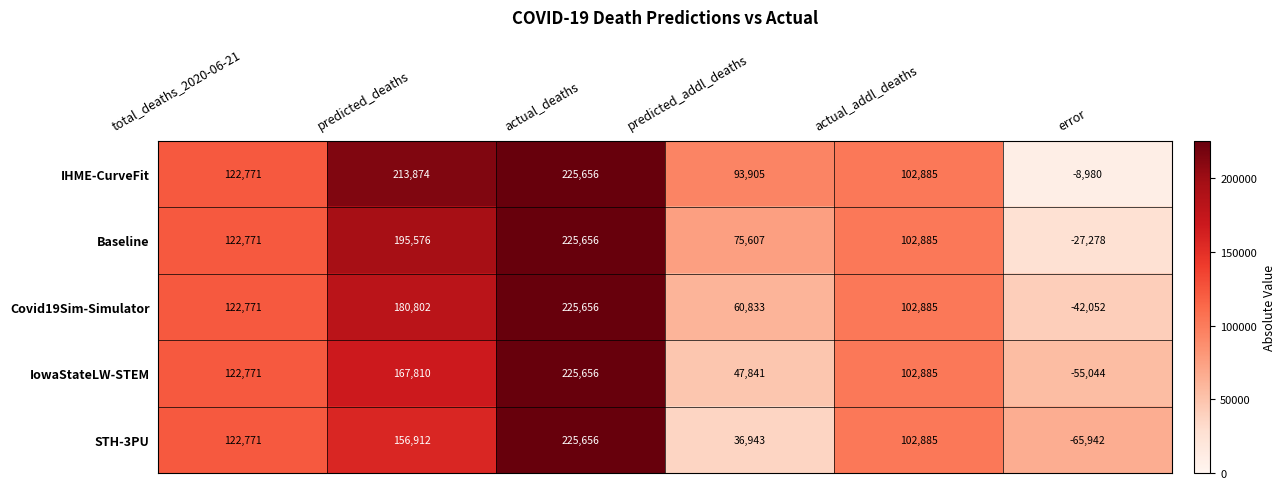

List the series in order of their overall mean, highest first.

IHME-CurveFit, Baseline, Covid19Sim-Simulator, IowaStateLW-STEM, STH-3PU